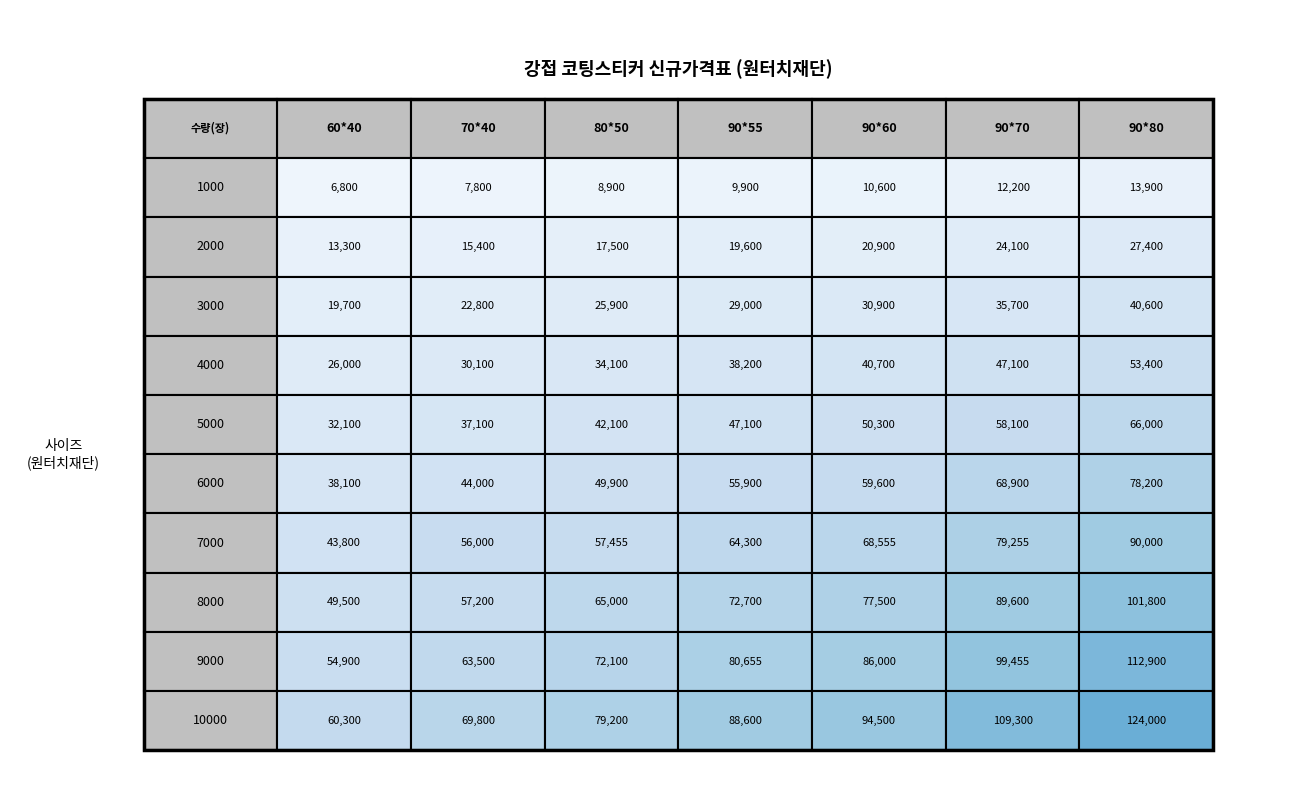

Reading right to left, what are all the values shown in this chart?

1000: 6=13900	5=12200	4=10600	3=9900	2=8900	1=7800	0=6800
2000: 6=27400	5=24100	4=20900	3=19600	2=17500	1=15400	0=13300
3000: 6=40600	5=35700	4=30900	3=29000	2=25900	1=22800	0=19700
4000: 6=53400	5=47100	4=40700	3=38200	2=34100	1=30100	0=26000
5000: 6=66000	5=58100	4=50300	3=47100	2=42100	1=37100	0=32100
6000: 6=78200	5=68900	4=59600	3=55900	2=49900	1=44000	0=38100
7000: 6=90000	5=79255	4=68555	3=64300	2=57455	1=56000	0=43800
8000: 6=101800	5=89600	4=77500	3=72700	2=65000	1=57200	0=49500
9000: 6=112900	5=99455	4=86000	3=80655	2=72100	1=63500	0=54900
10000: 6=124000	5=109300	4=94500	3=88600	2=79200	1=69800	0=60300